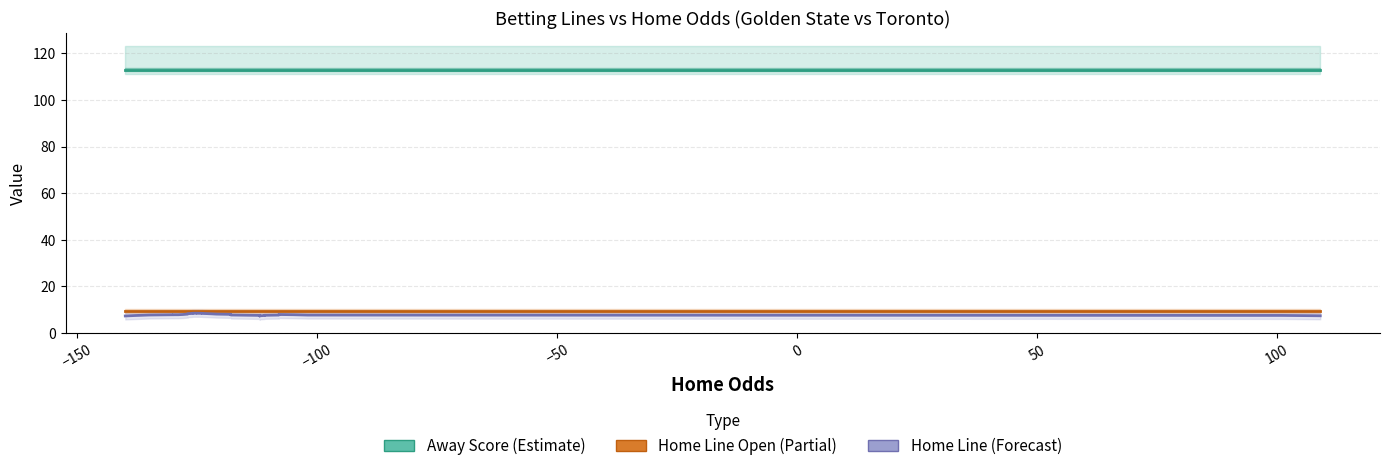

At how many categories does at least one series exceed 65?

40